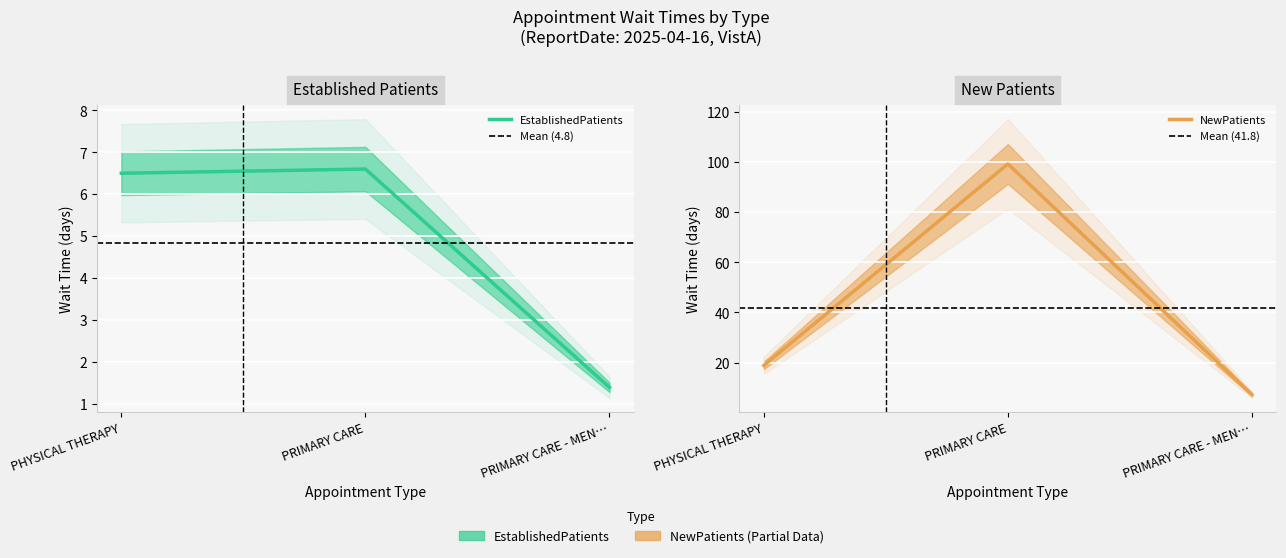

The value of EstablishedPatients at PRIMARY CARE - MEN… is 0.4. True or false?

False